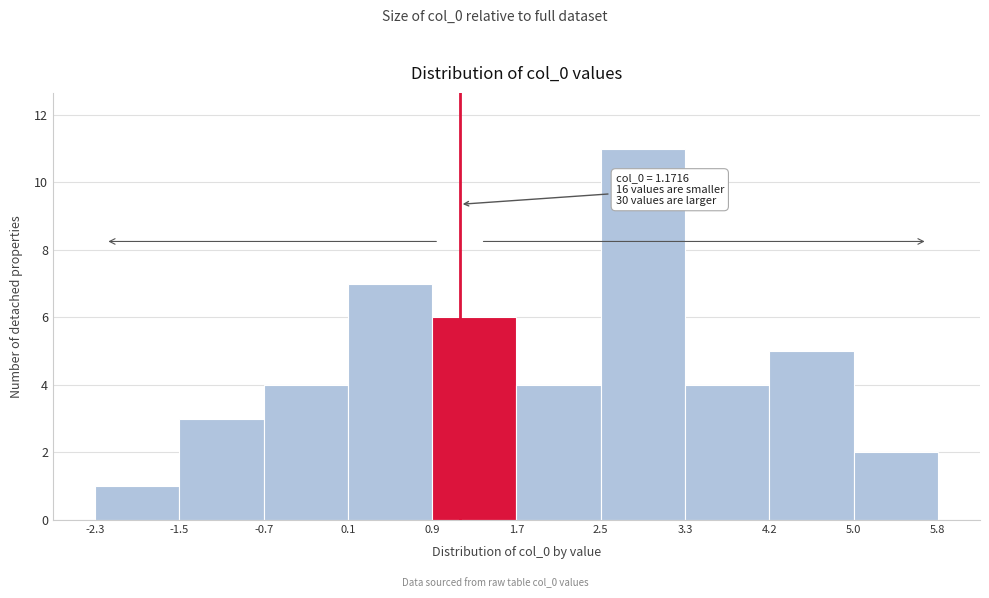

Over which range of the x-axis is the bar tallest?

2.5 to 3.3